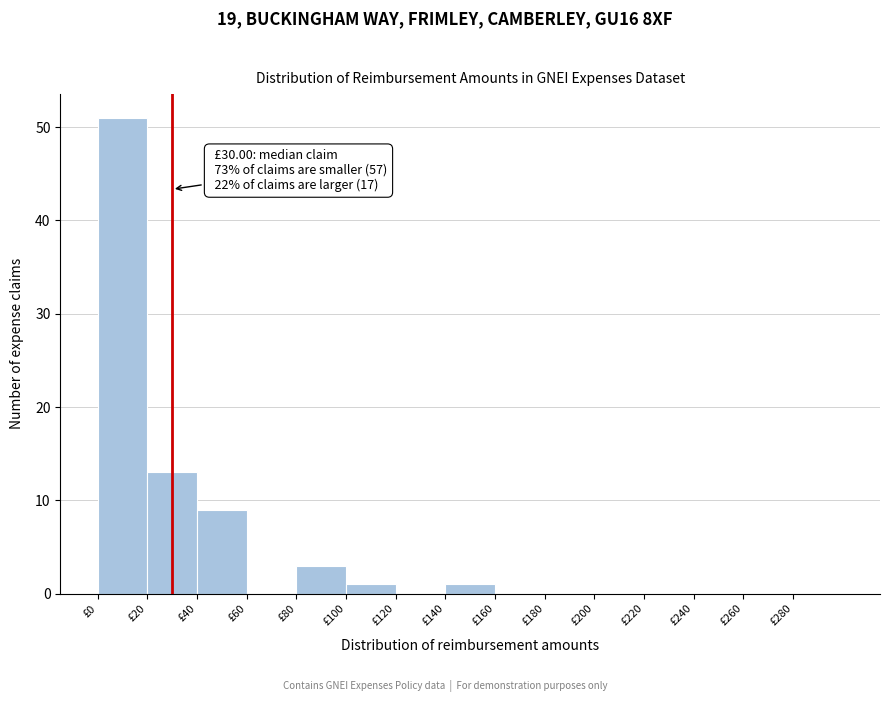

Which range on the x-axis has the tallest bar?

0 to 20